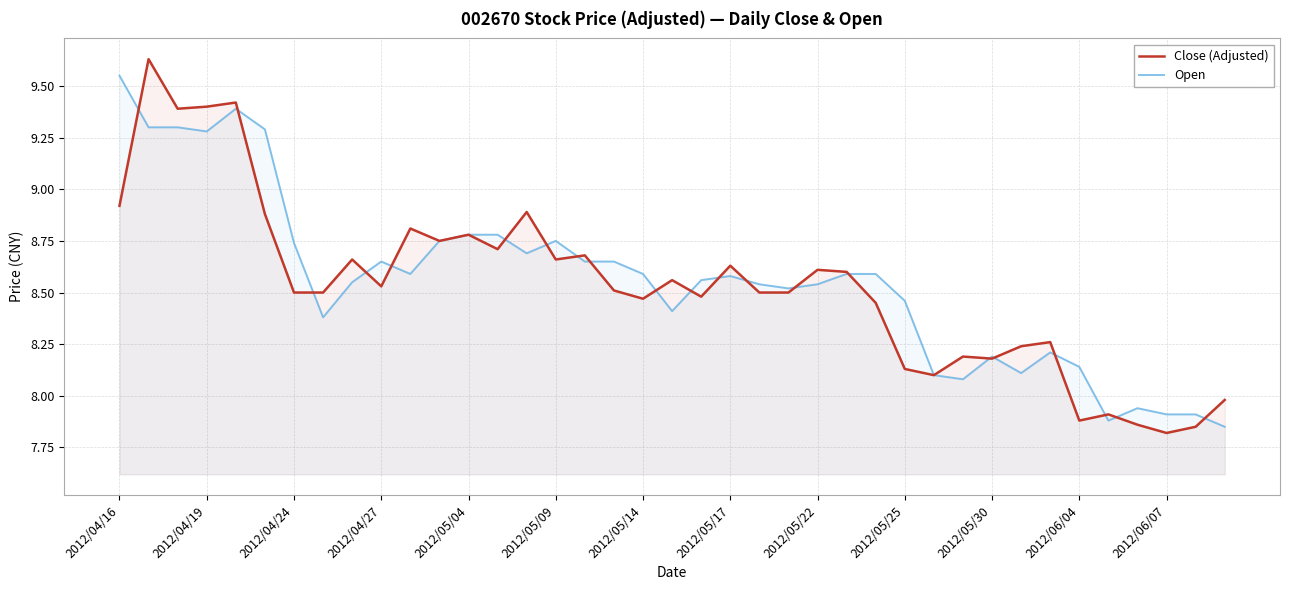

Which series ends up on top after the final intersection of Open and Close (Adjusted)?

Close (Adjusted)